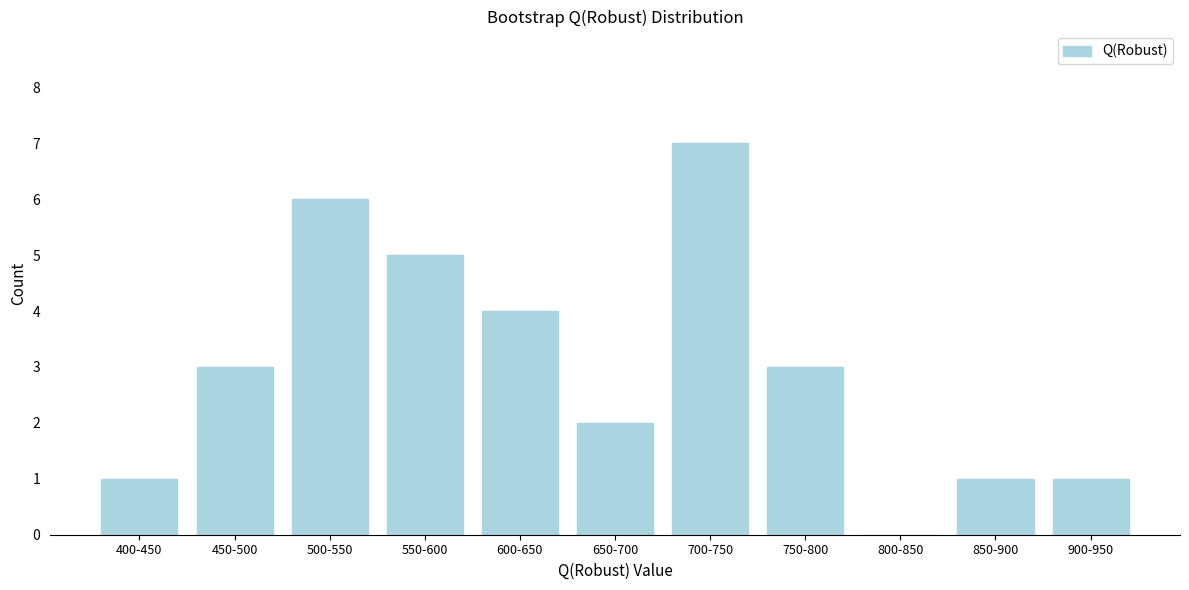

Reading left to right, extract all data points from this chart.

400-450=1	450-500=3	500-550=6	550-600=5	600-650=4	650-700=2	700-750=7	750-800=3	800-850=0	850-900=1	900-950=1